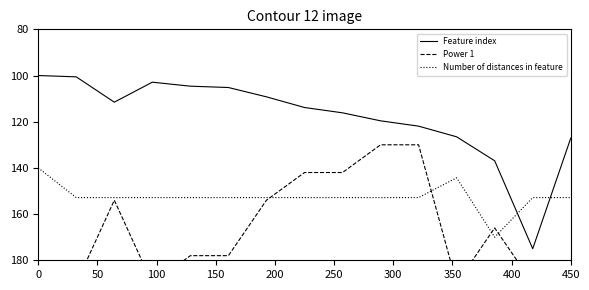

True or false: Number of distances in feature and Feature index intersect in this chart.

True